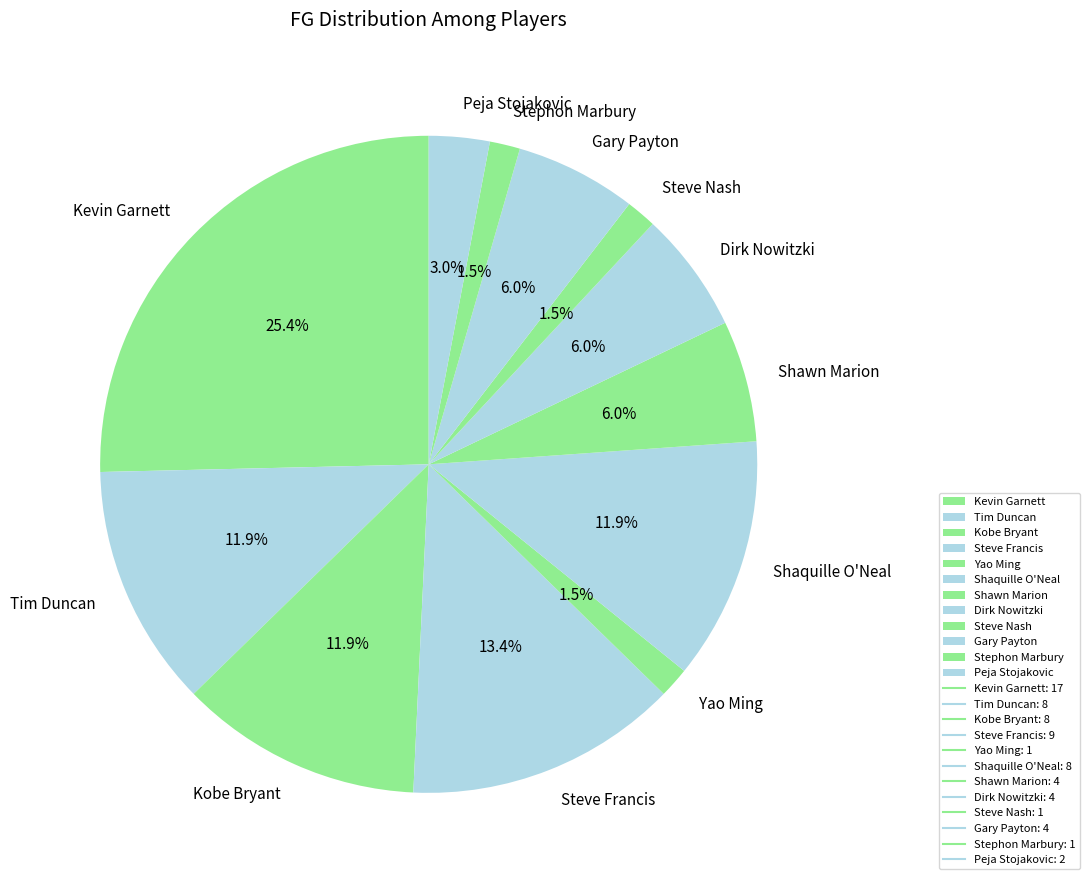

True or false: Kobe Bryant accounts for 12% of the total.

True